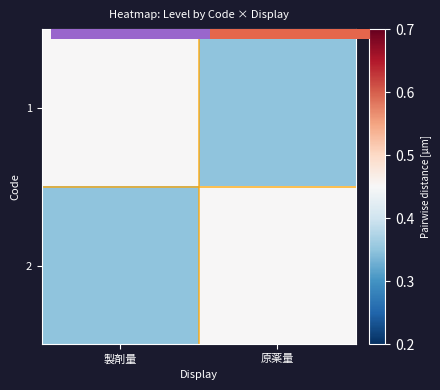

Reading right to left, what are all the values shown in this chart?

1: 原薬量=0.3	製剤量=0.5
2: 原薬量=0.5	製剤量=0.3